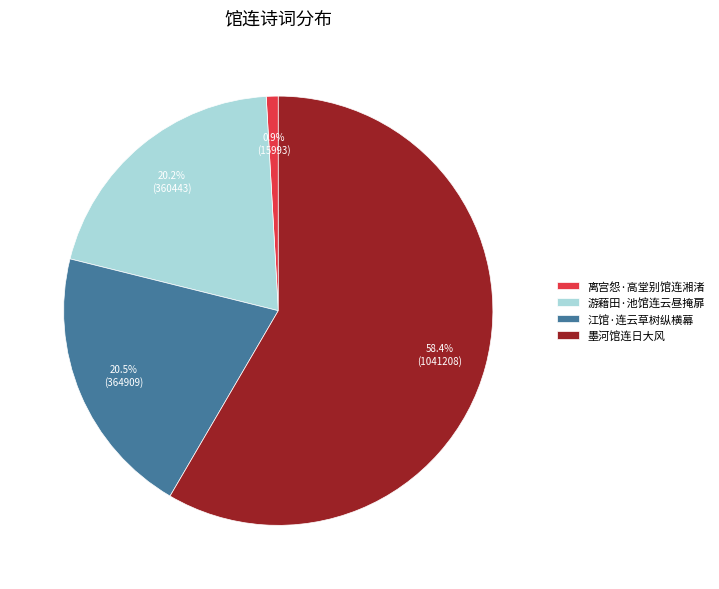

What percentage is the 墨河馆连日大风 slice, to the nearest percent?

58%